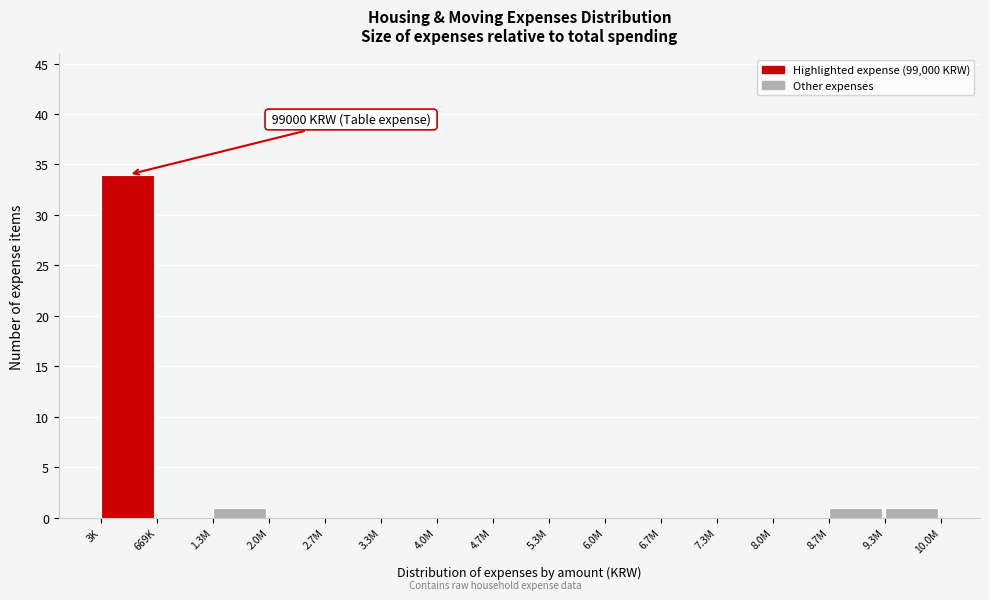

Reading left to right, what are all the values shown in this chart?

3K=34	669K=0	1.3M=1	2.0M=0	2.7M=0	3.3M=0	4.0M=0	4.7M=0	5.3M=0	6.0M=0	6.7M=0	7.3M=0	8.0M=0	8.7M=1	9.3M=1